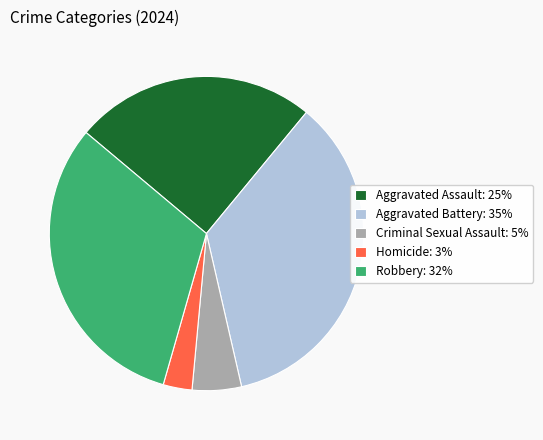

Count the number of slices in the pie.

5